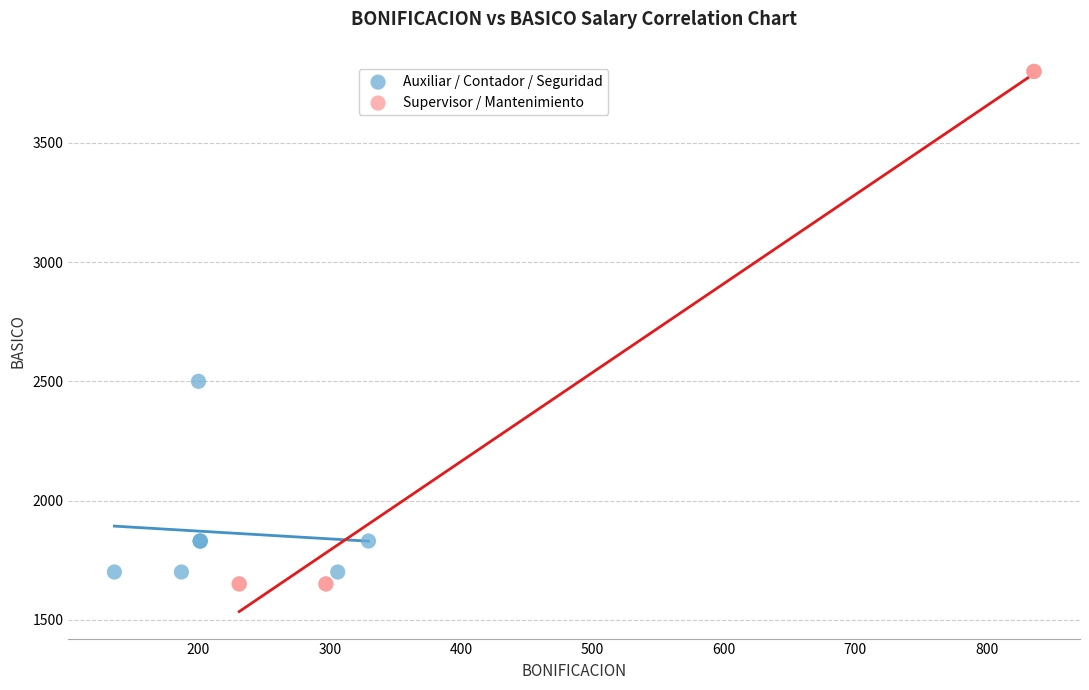

Which series has the widest spread of Y values?

Supervisor / Mantenimiento